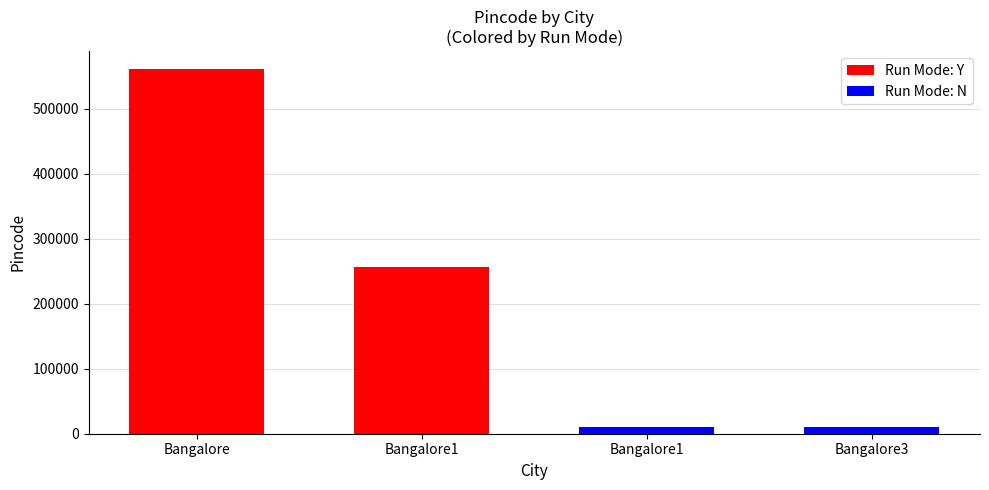

How many data points are above 256788?

1